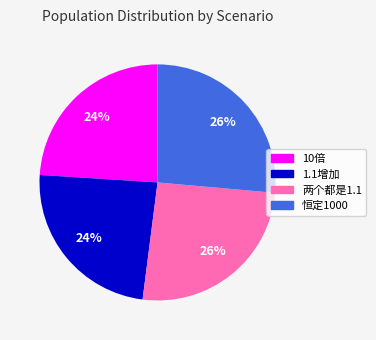

To the nearest percent, what percentage of the pie is 恒定1000?

26%